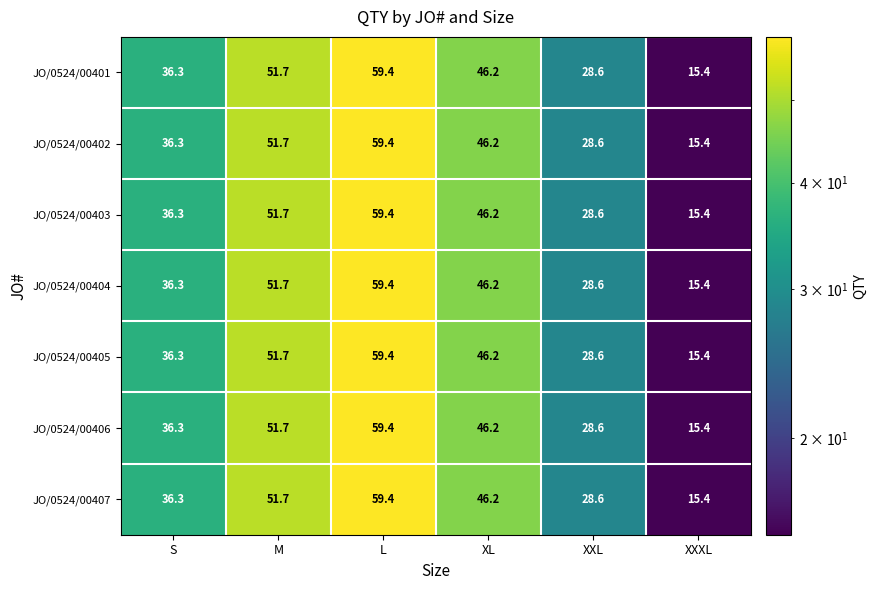

How many values in the JO/0524/00402 series exceed 46?

3